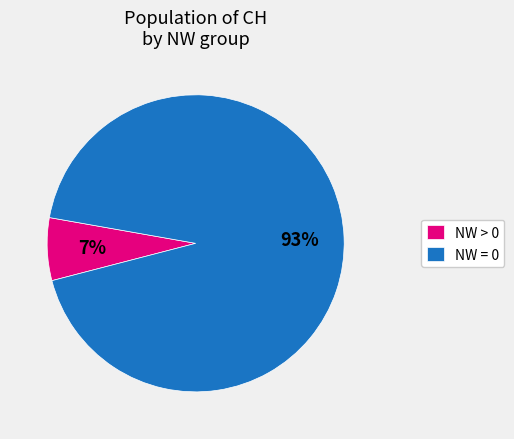

To the nearest percent, what is the difference between the NW > 0 and NW = 0 slice percentages?

86%